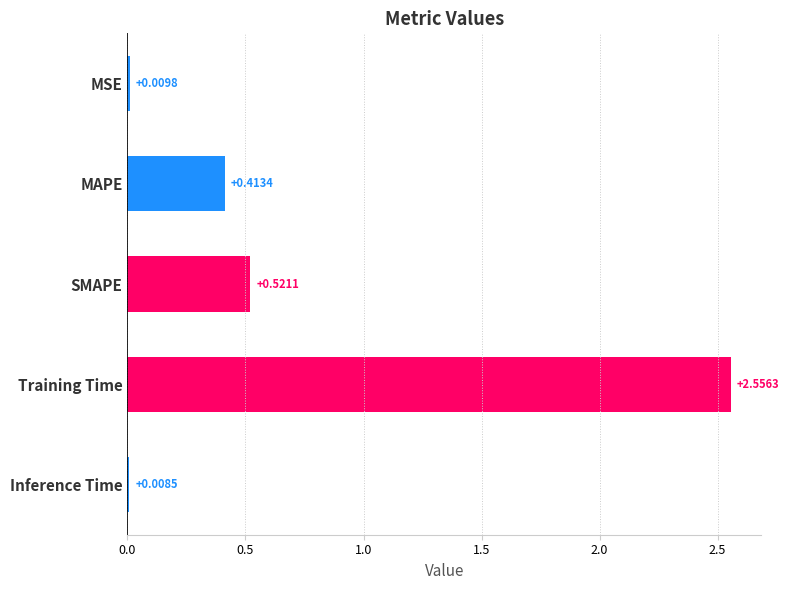

What is the label of the 3rd bar from the top?

SMAPE